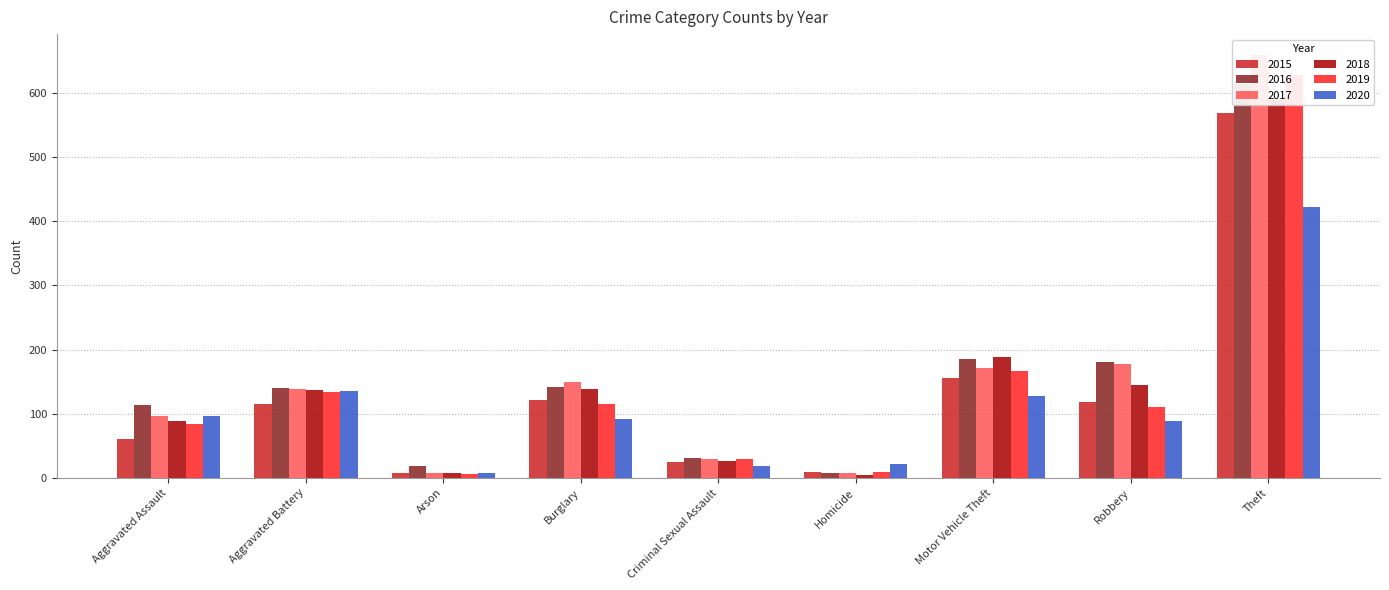

What is the greatest value displayed?

659